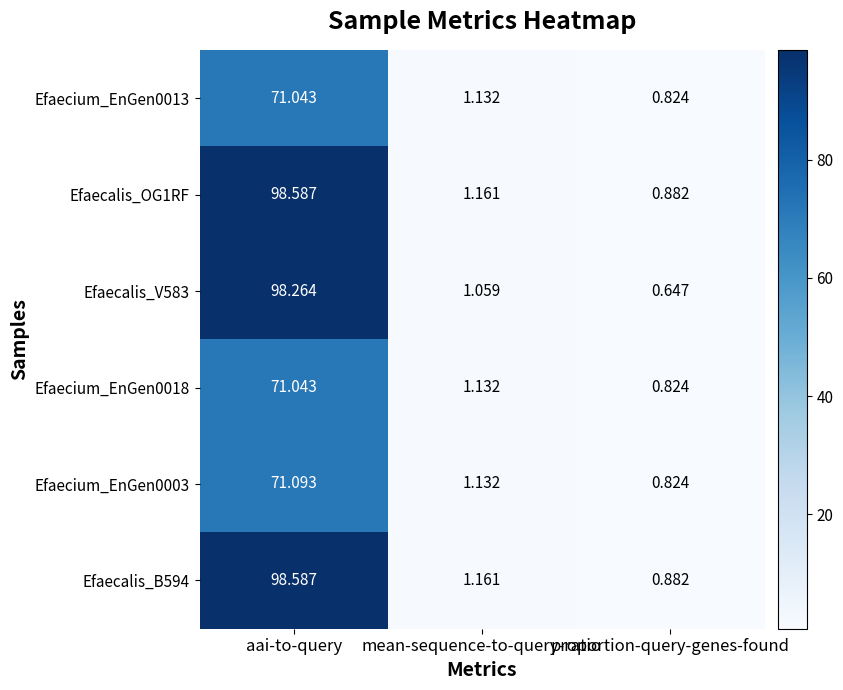

Where is Efaecalis_B594 nearest to the value 49?

mean-sequence-to-query-ratio